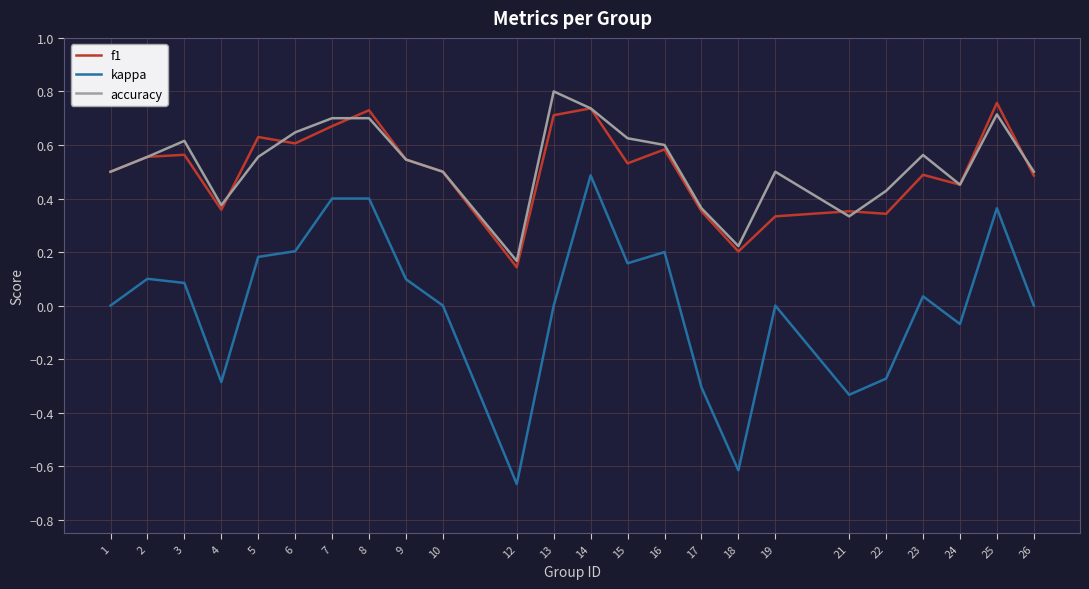

True or false: f1 and accuracy cross at least once.

True